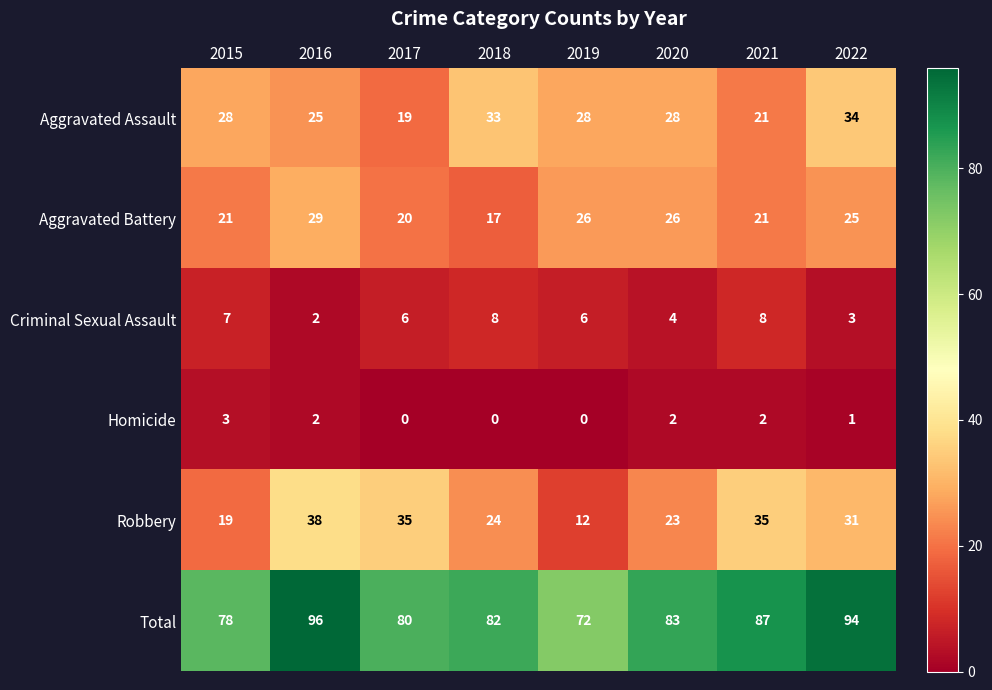

Read the Criminal Sexual Assault value at 2019.

6